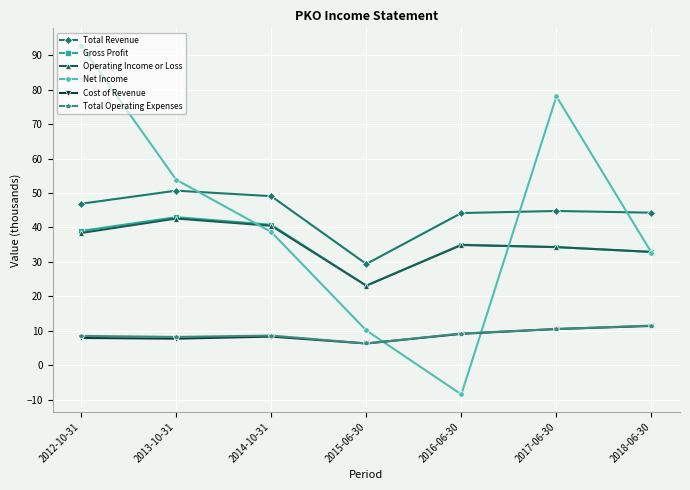

Is it true that Total Operating Expenses equals 8.2 at 2013-10-31?

True